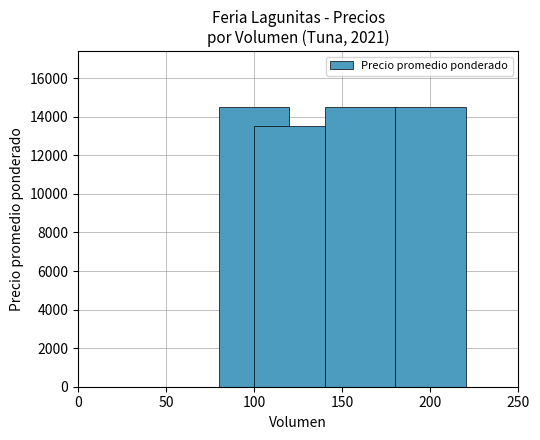

What is the average value?

14250